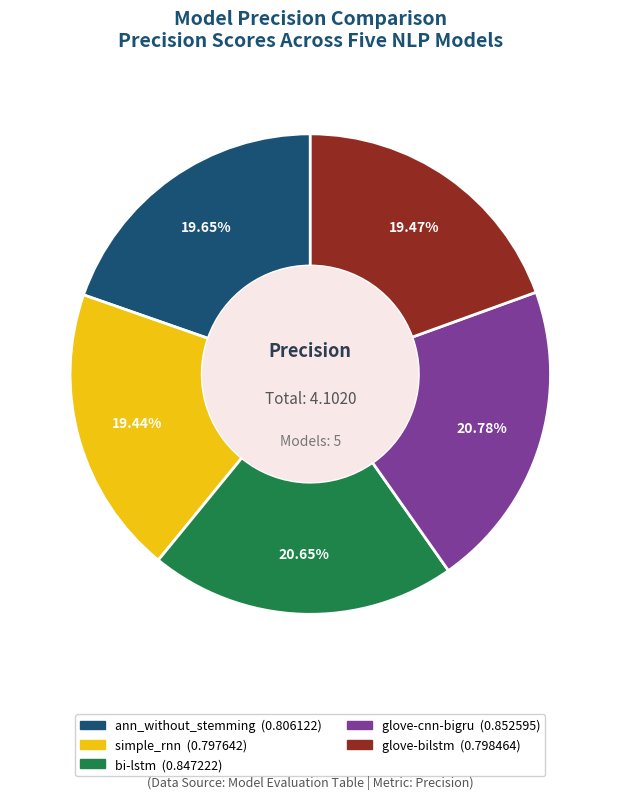

Is there any slice that represents more than half of the pie?

No